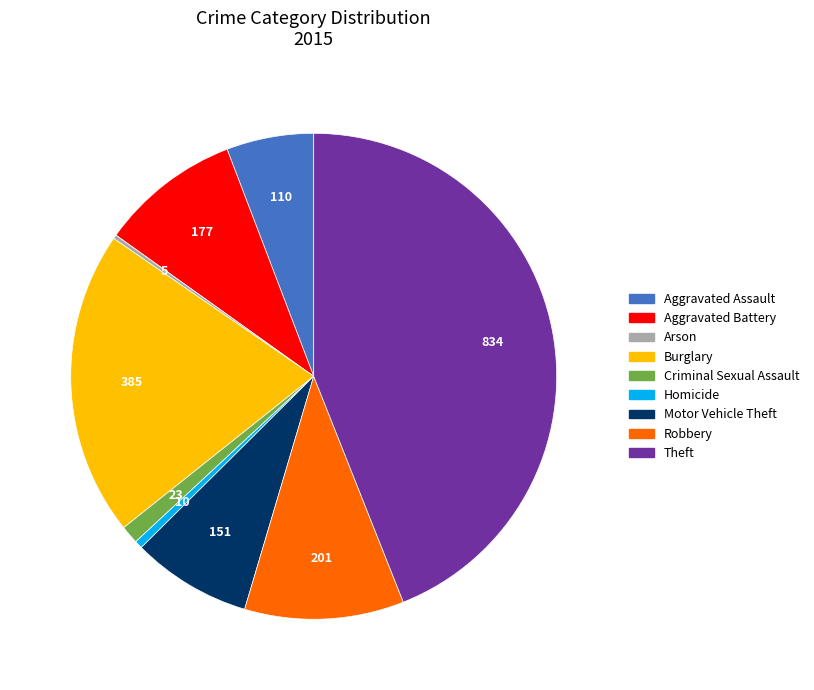

Does Homicide account for over 50% of the chart?

No